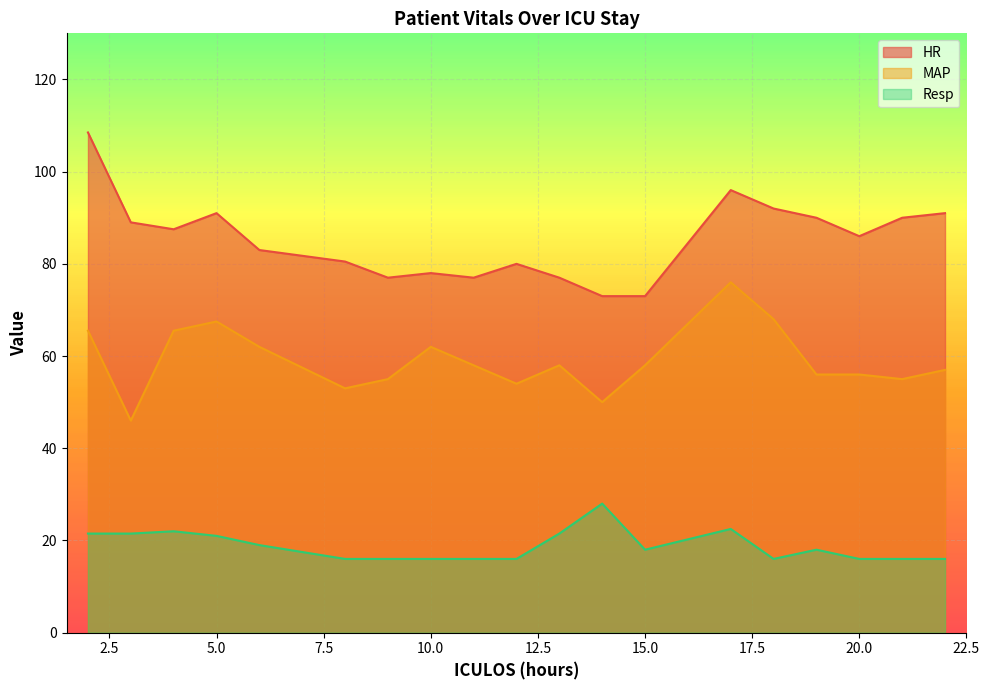

How many categories are shown in the chart?

19